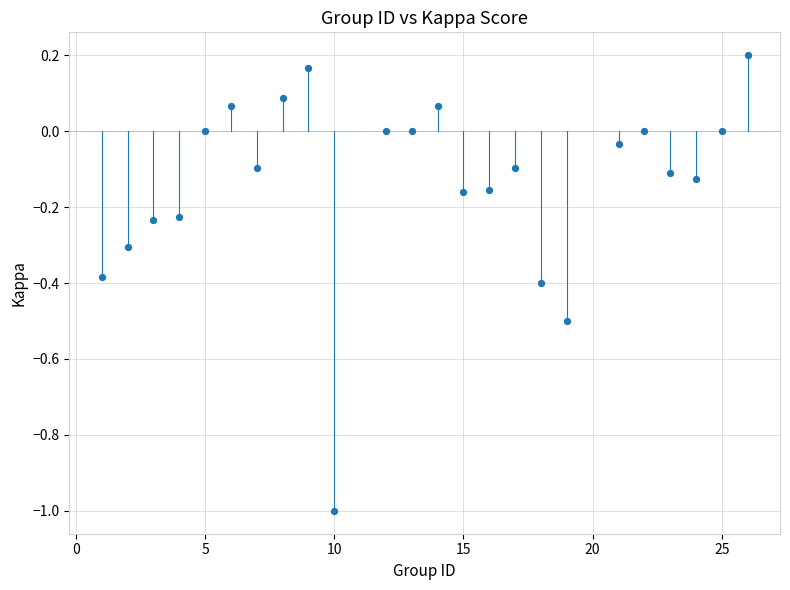

What is the range of Y values (max minus min)?

1.2